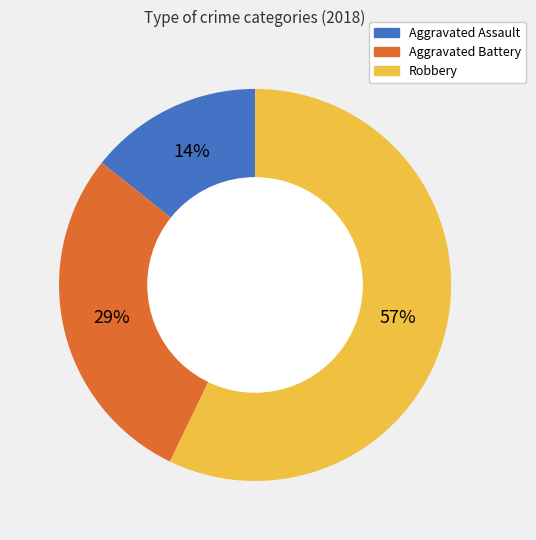

Which category accounts for the majority?

Robbery